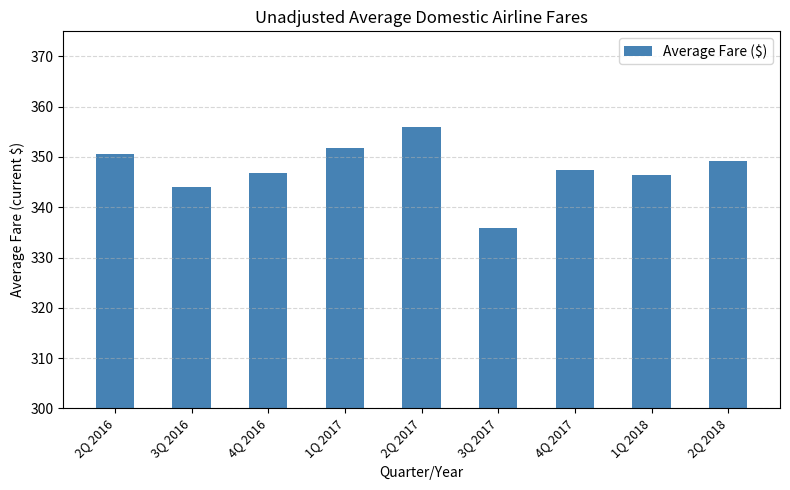

What is the sum of the values at 3Q 2016 and 2Q 2018?

693.1